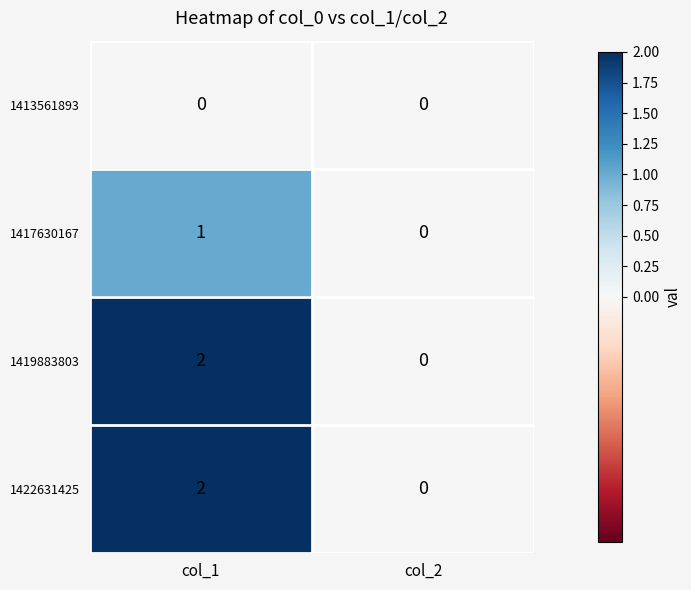

What is the greatest value displayed?

2